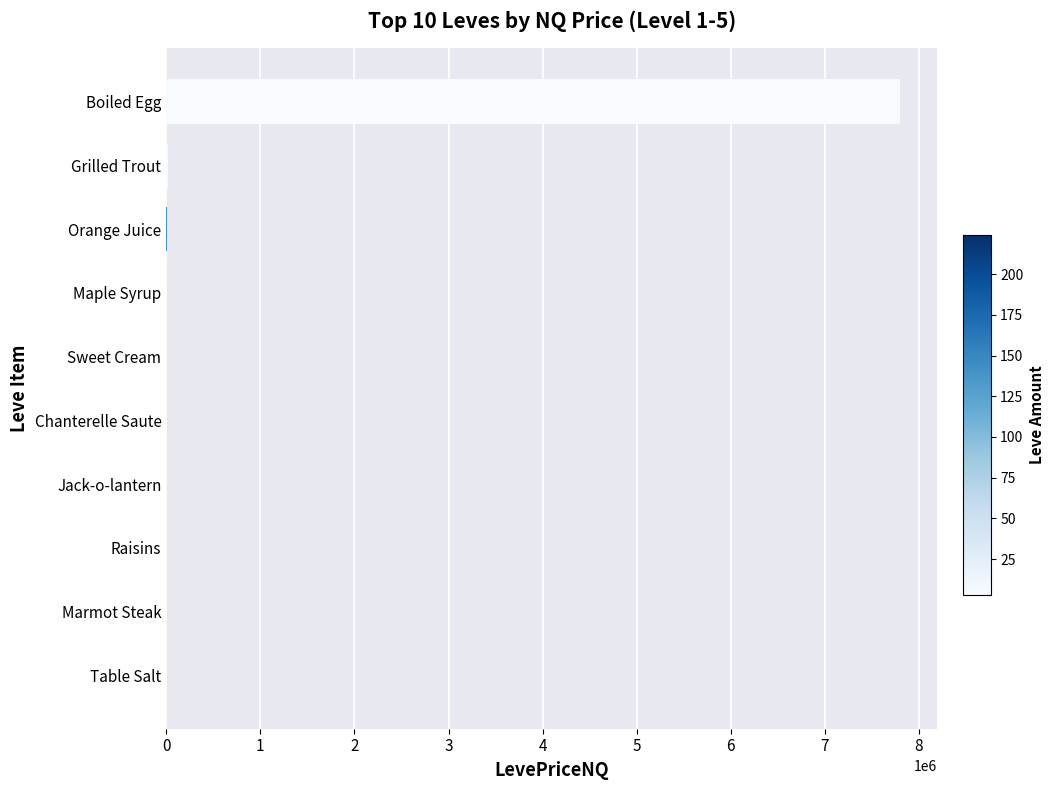

What is the sum of all values?

7834565.4